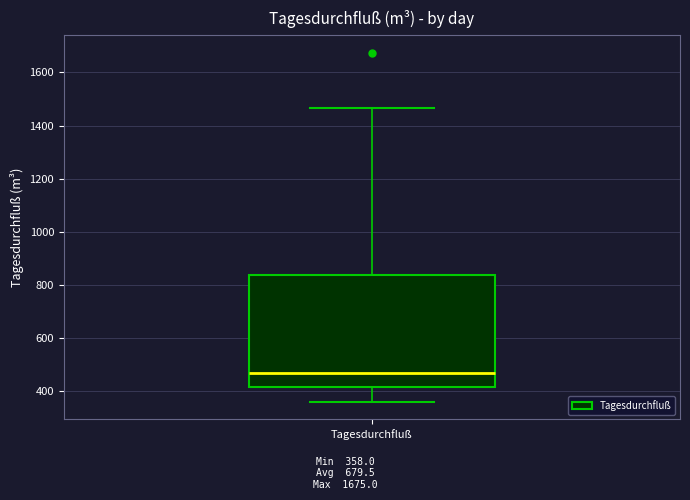

Transcribe this box plot: give where the median line is, the range the box spans, and where the two whiskers end, as read against the y-axis. The values are not printed on the chart, so give them approximately, as read against the axis.

median 460, box 420 to 840, whiskers 360 to 1460